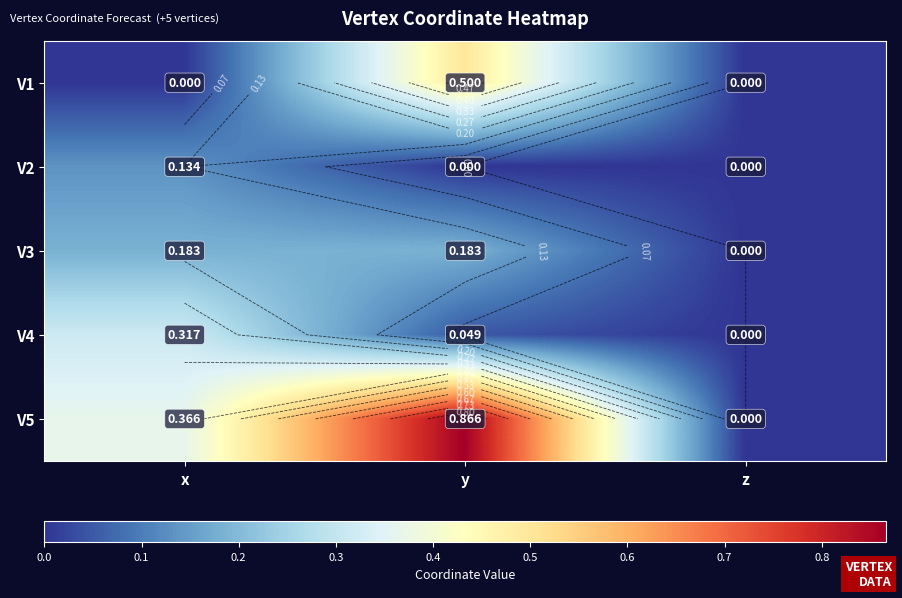

How many V5 values are between 0 and 1?

3